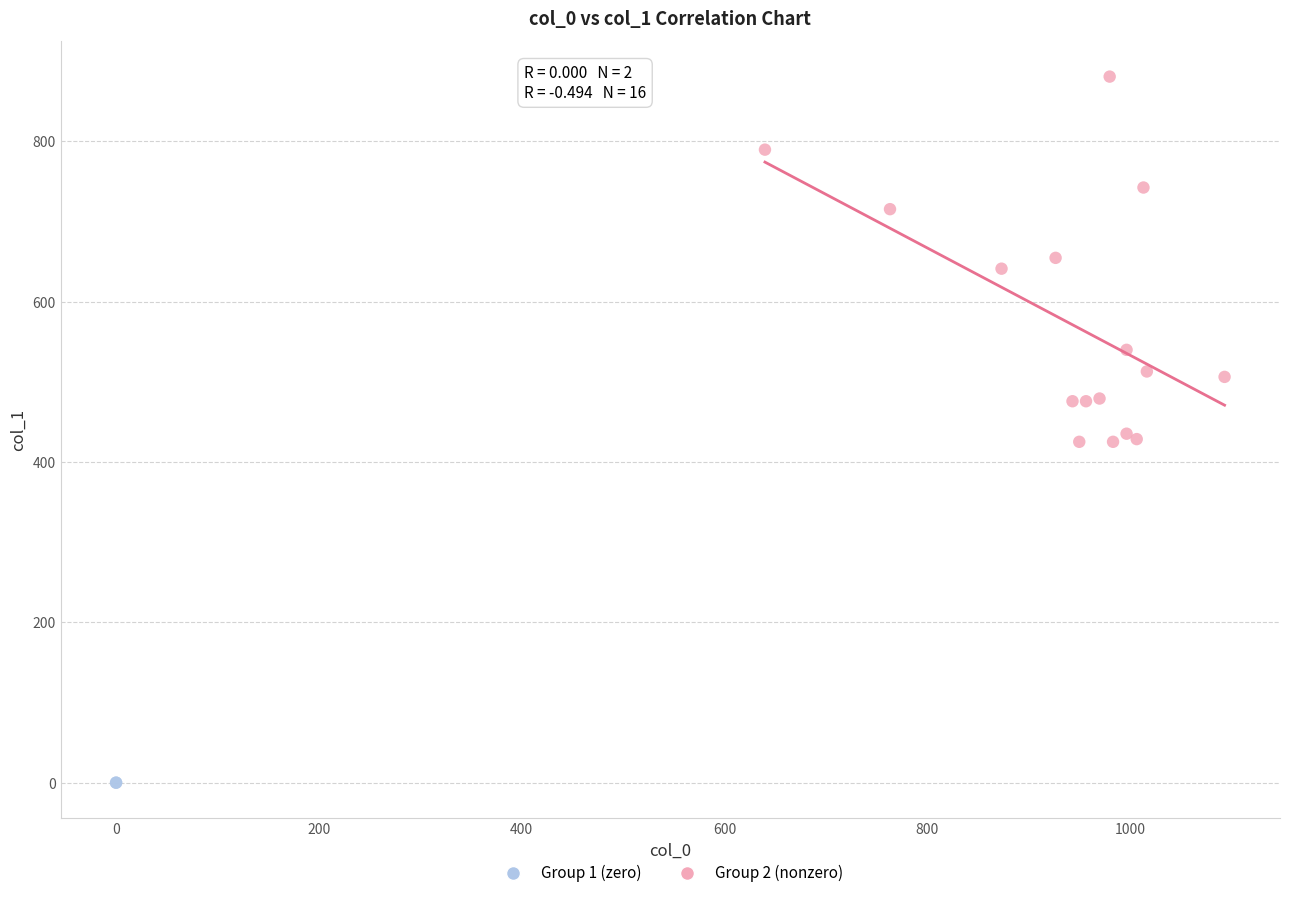

Which series contains the lowest Y value?

Group 1 (zero)